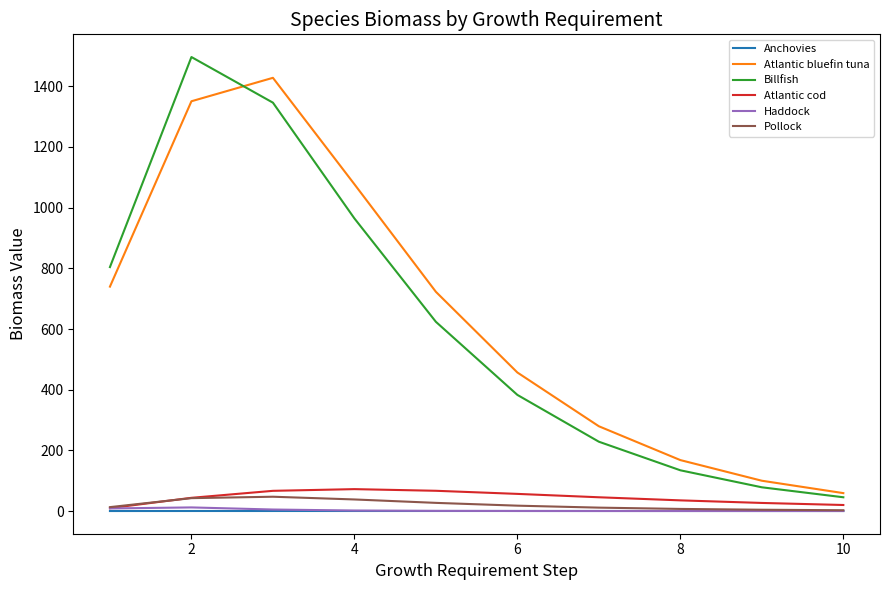

True or false: Pollock and Atlantic bluefin tuna intersect in this chart.

False